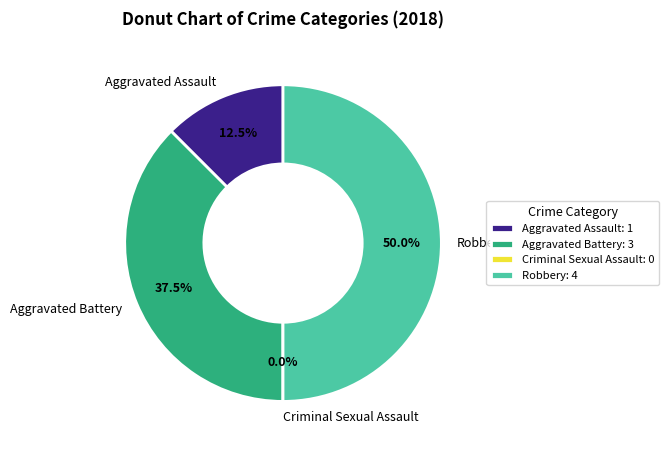

How many slices are in this pie chart?

4